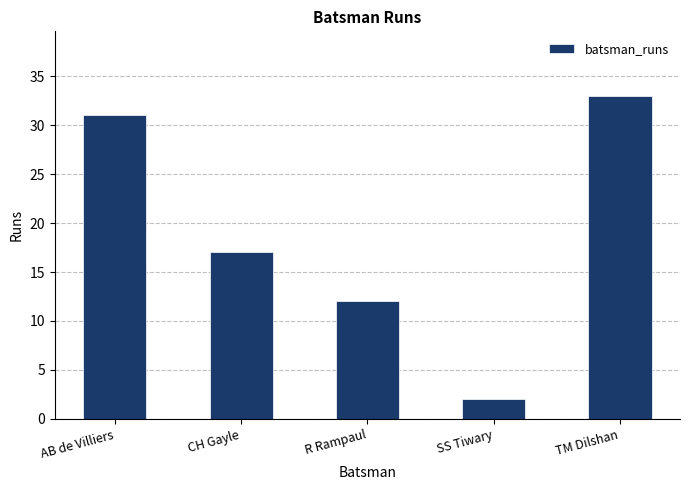

At which label does the data first exceed 17?

AB de Villiers